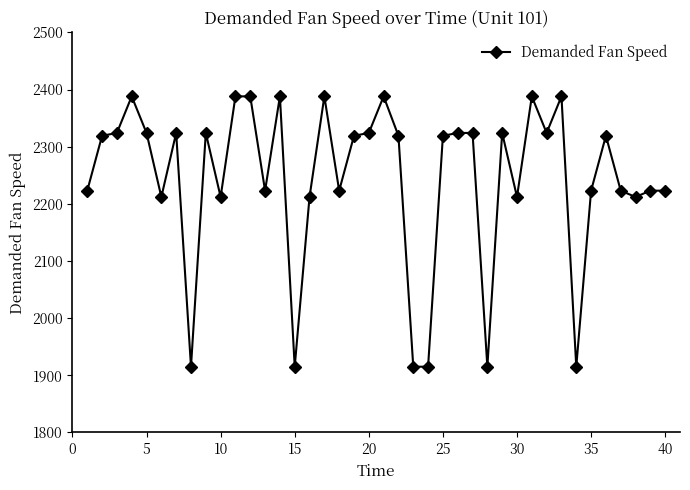

What is the value of the 15th point from the left?

1915